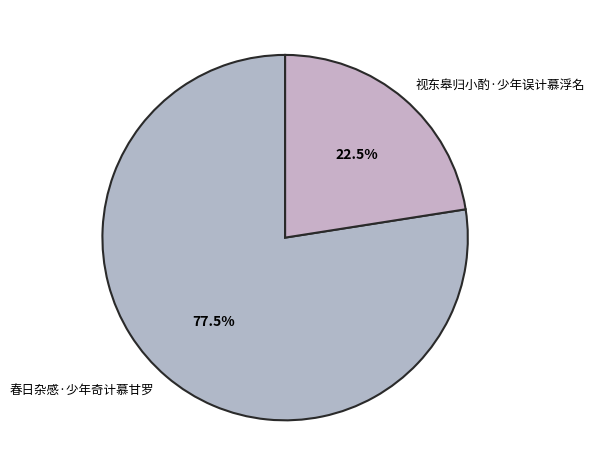

To the nearest percent, what is the average slice percentage?

50%